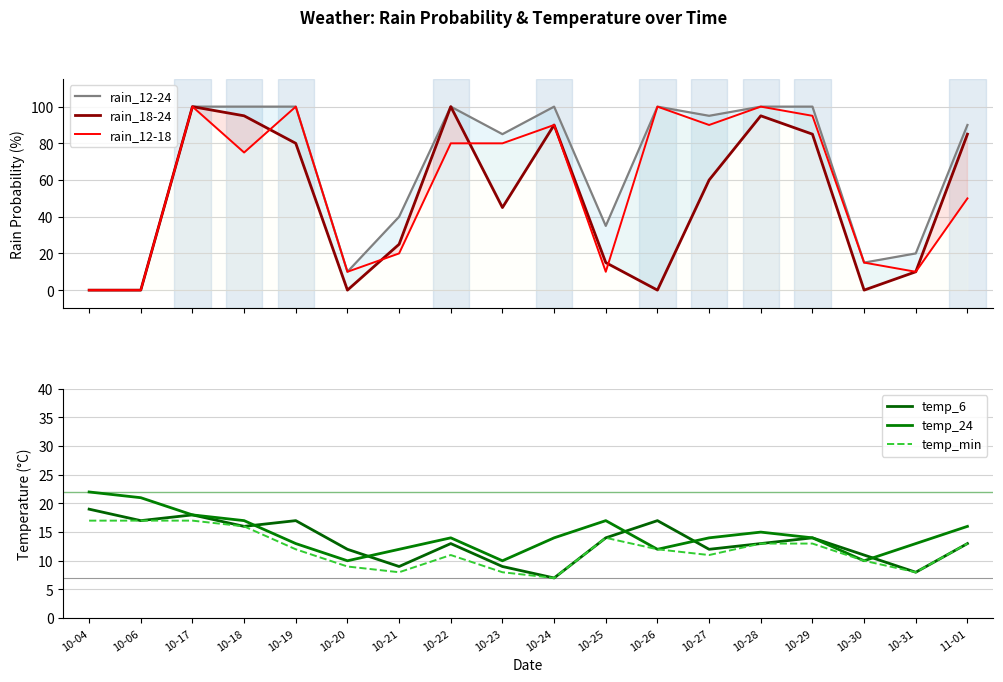

Which series changed the most between 10-26 and 10-28?

rain_18-24